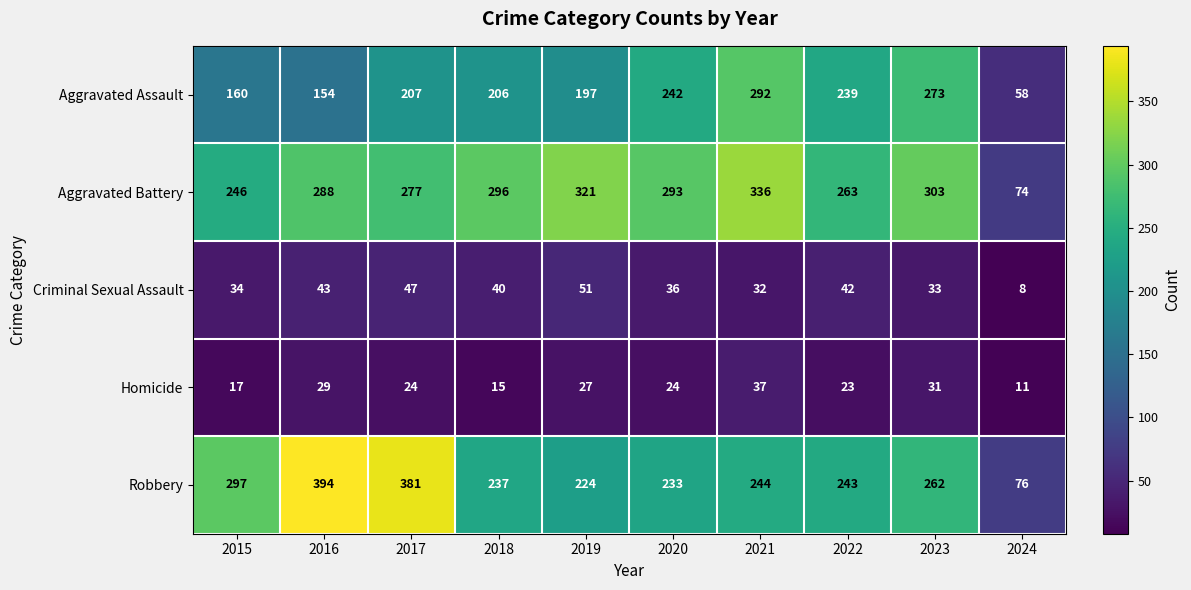

What is the sum of all Aggravated Assault values?

2028